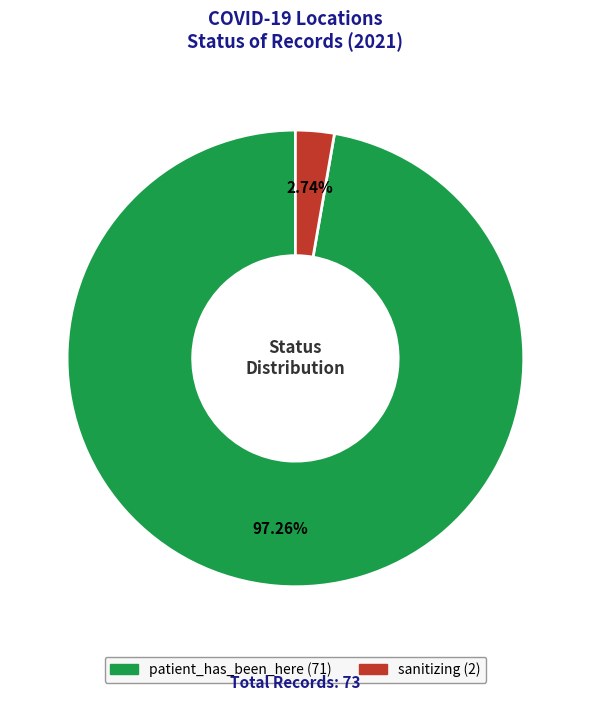

What is the smallest slice in the pie chart?

sanitizing